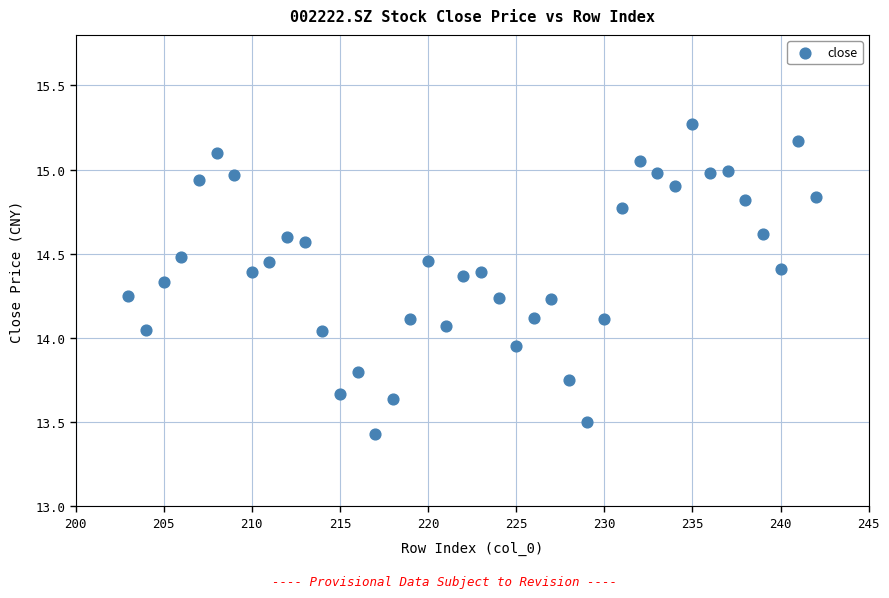

What is the range of X values (max minus min)?

39.0